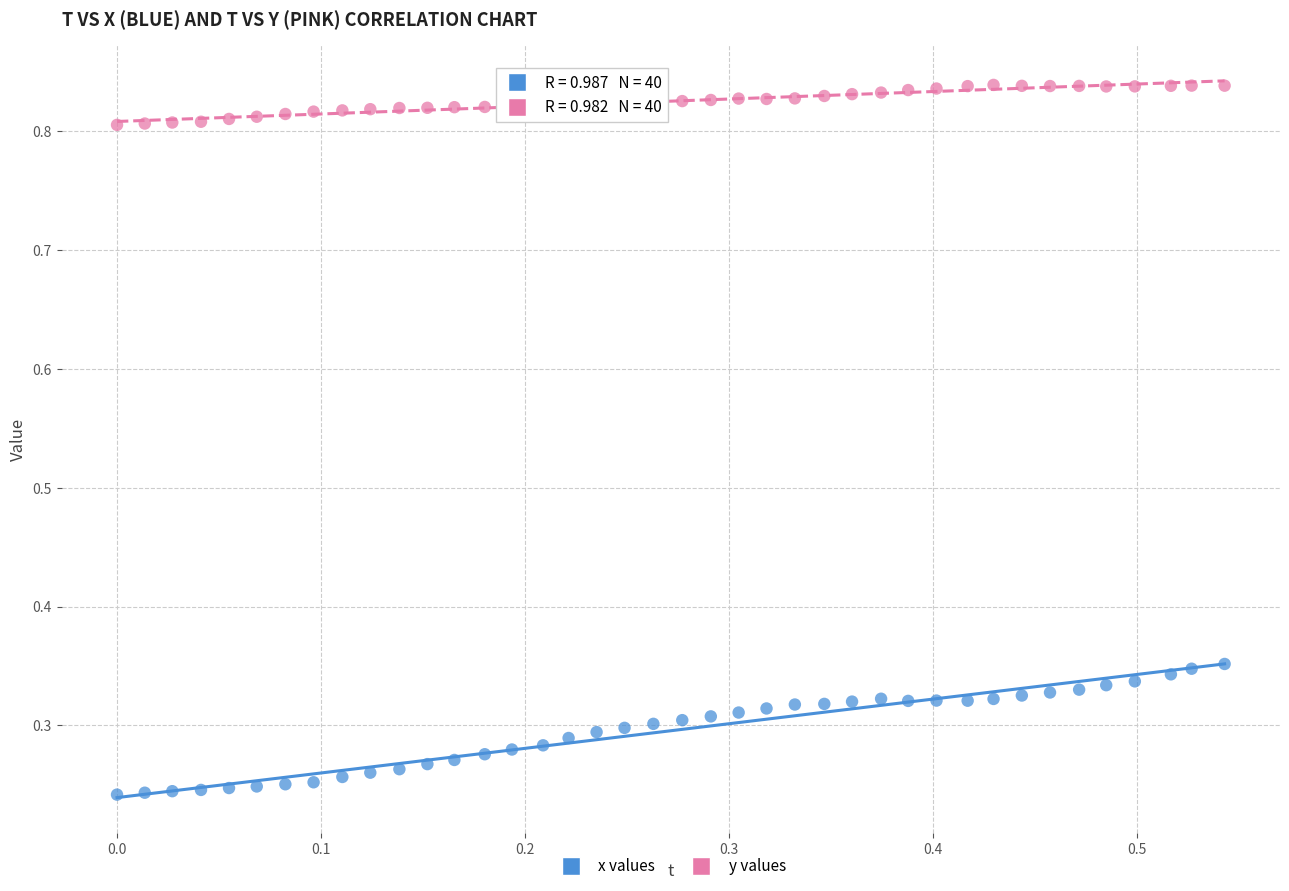

Which series reaches the minimum Y coordinate?

x values